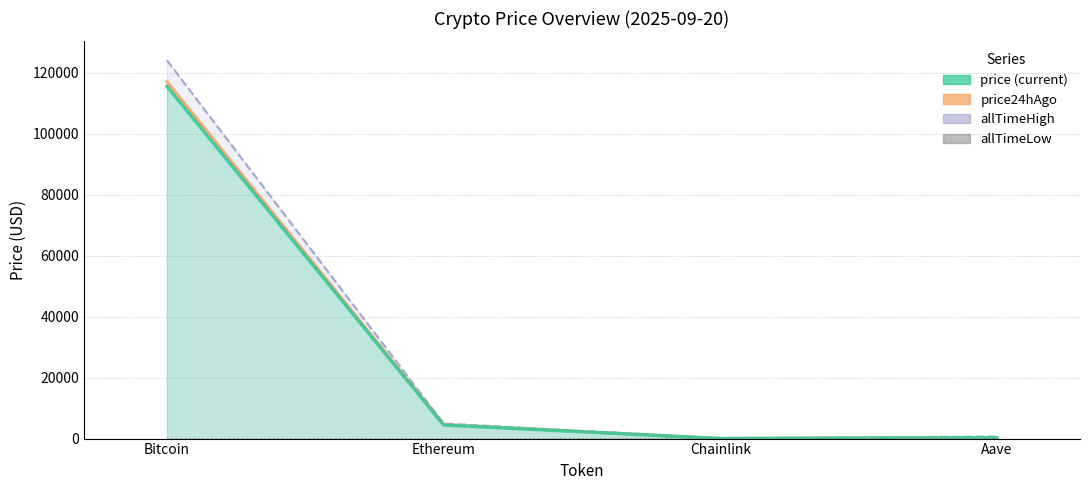

What is the difference between the values at Ethereum and Aave?

25.6